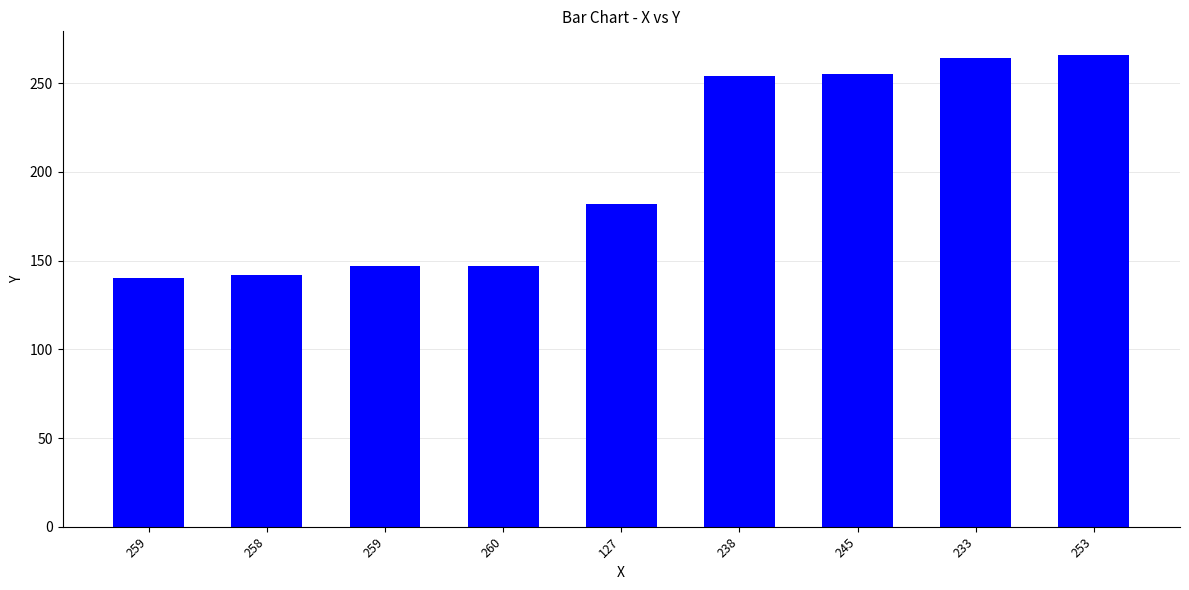

Where does the data first go above 182?

238